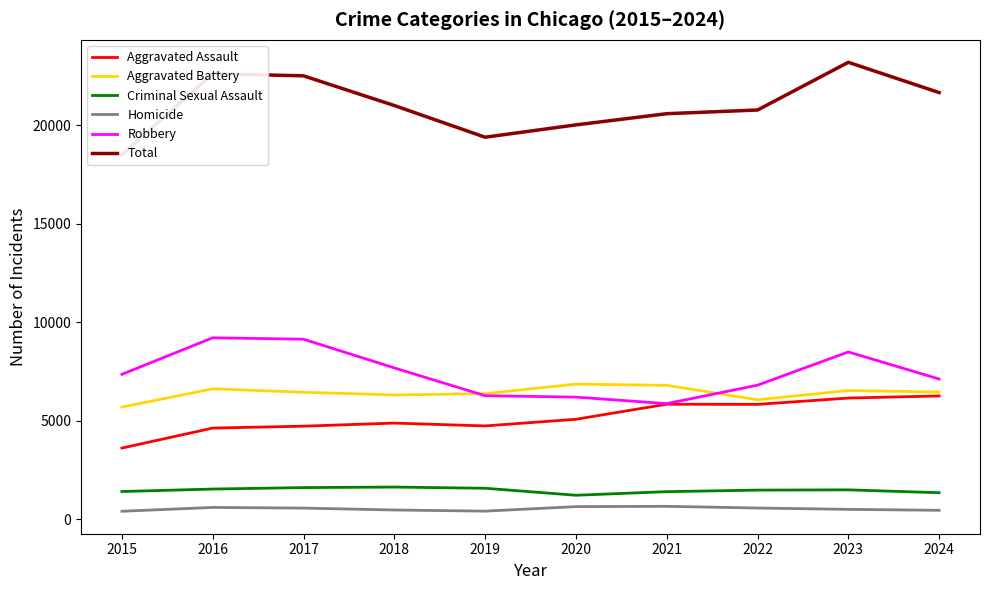

Rank the series at 2022 from lowest to highest value.

Homicide, Criminal Sexual Assault, Aggravated Assault, Aggravated Battery, Robbery, Total